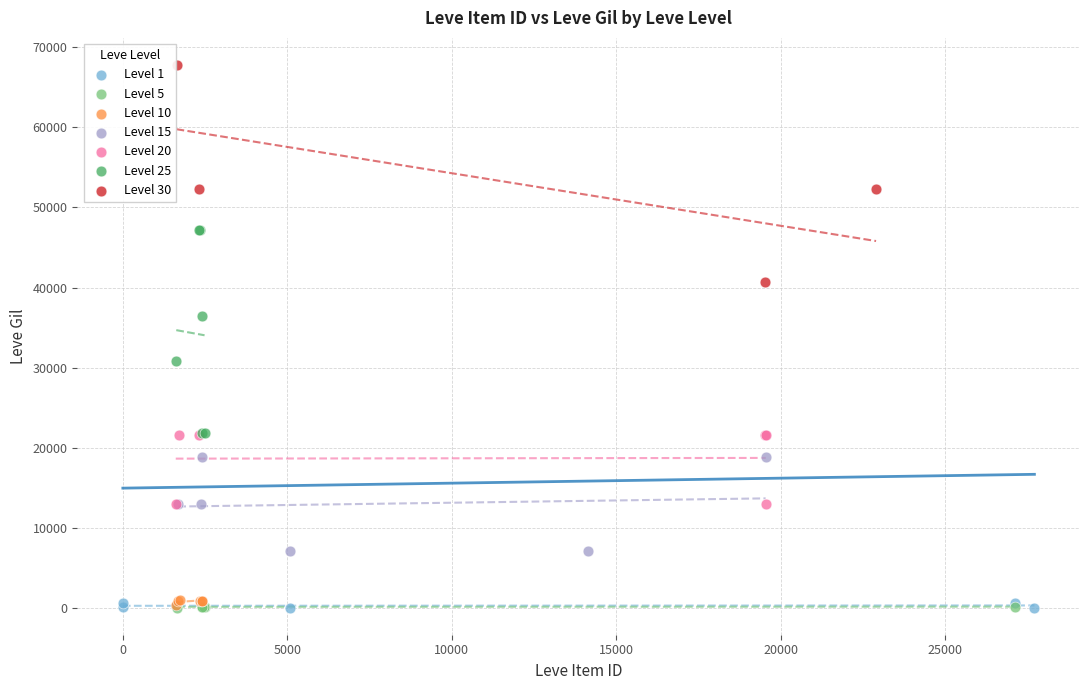

Which series contains the highest Y value?

Level 30